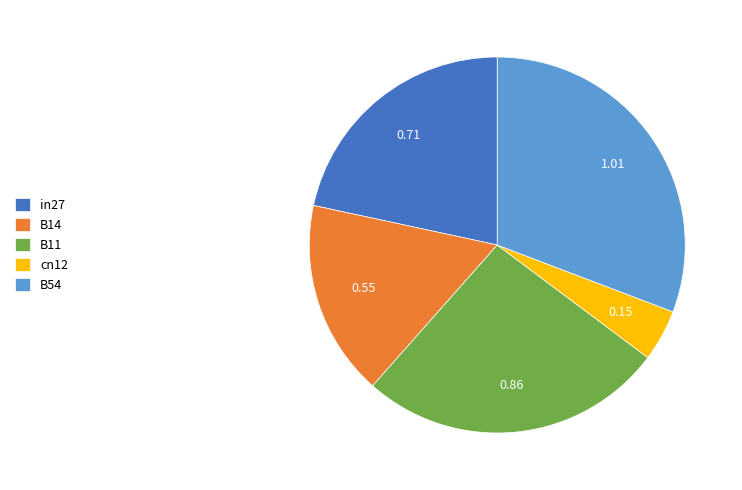

Which slice is the smallest?

cn12